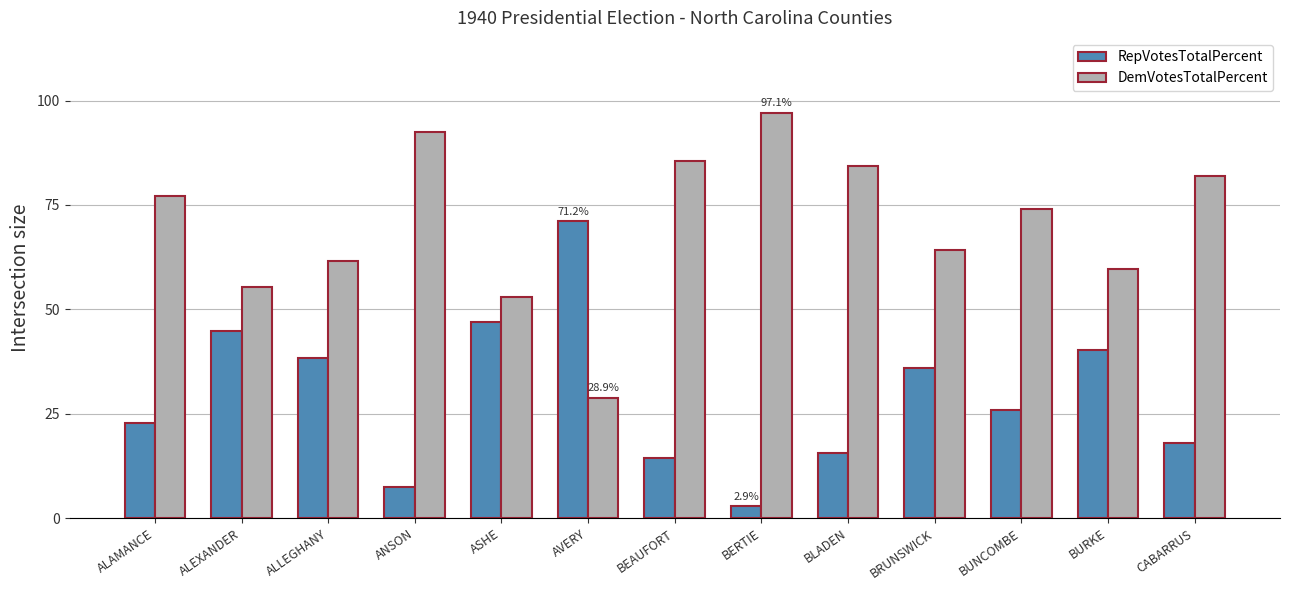

At how many categories does at least one series exceed 3?

13